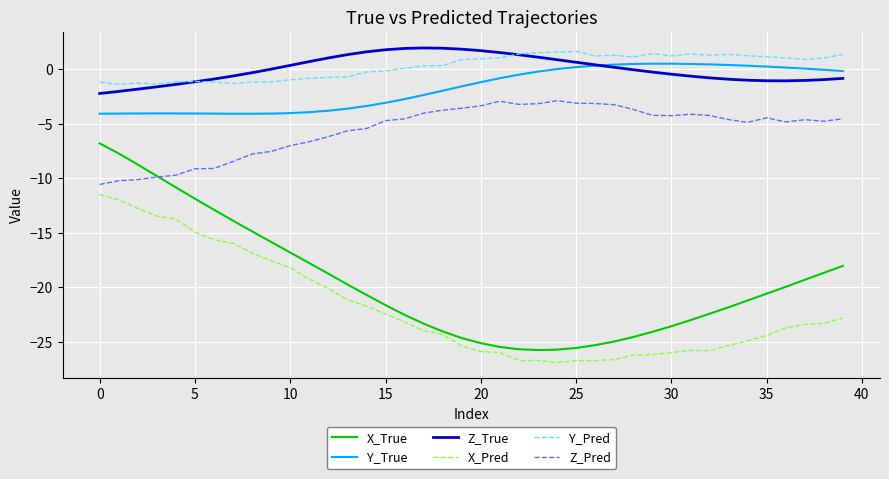

Which series has the largest range (max minus min)?

X_True